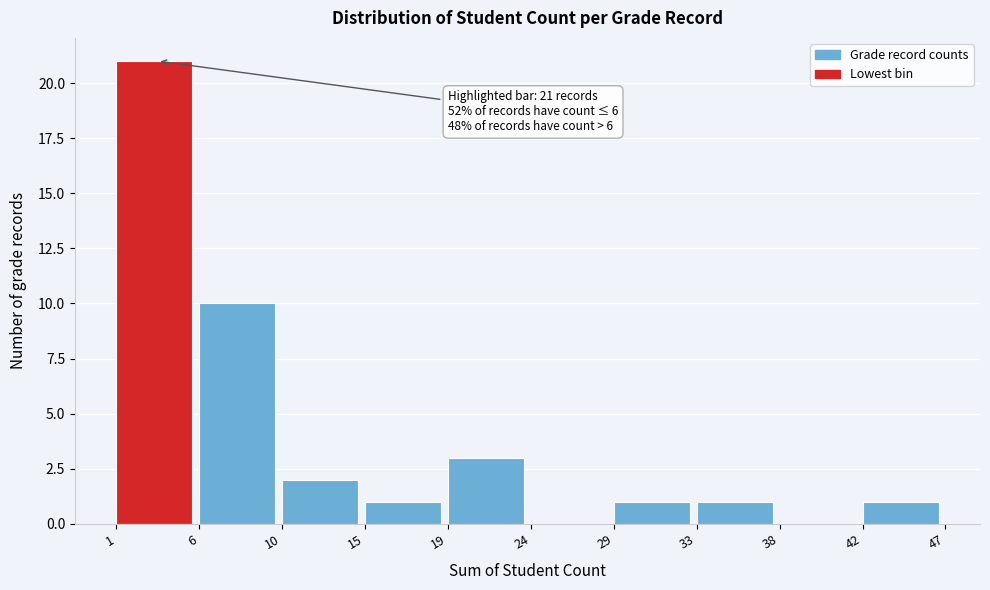

Which range on the x-axis has the tallest bar?

1 to 6